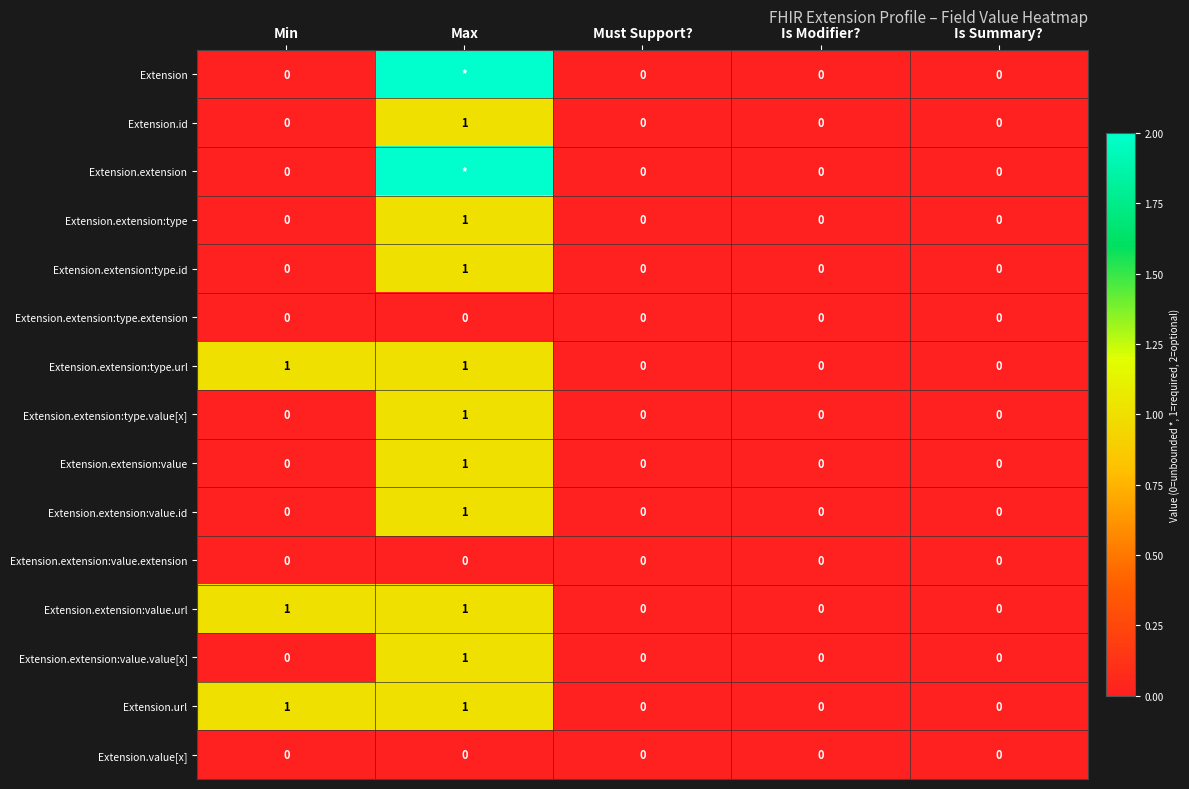

What is the difference between the highest and lowest values at Max?

2